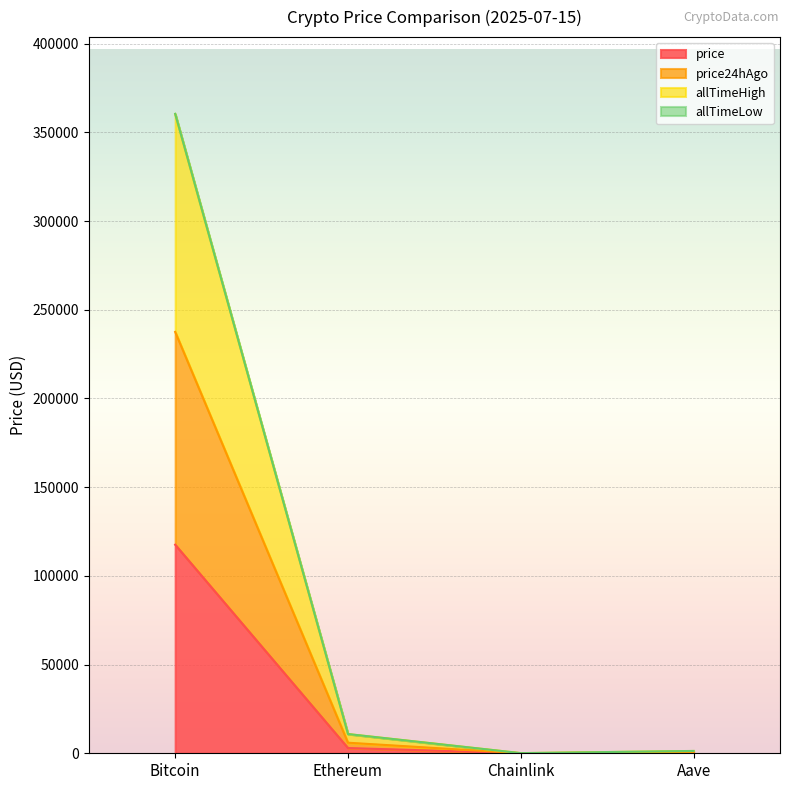

Where is price24hAgo nearest to the value 118763?

Ethereum